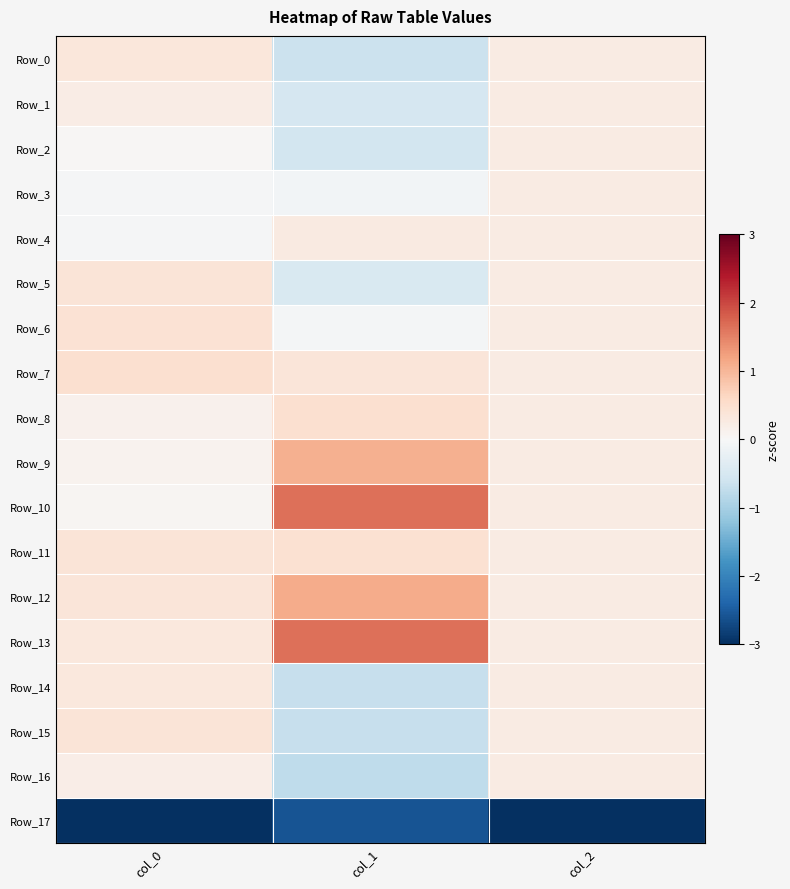

List the series in order of their peak value, highest first.

Row_10, Row_13, Row_12, Row_9, Row_7, Row_8, Row_11, Row_6, Row_5, Row_15, Row_0, Row_14, Row_4, Row_1, Row_2, Row_3, Row_16, Row_17